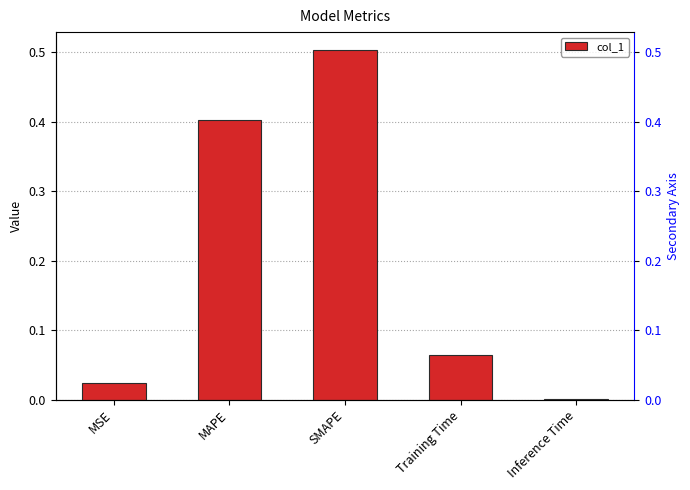

The value at Training Time is 0.1. True or false?

True